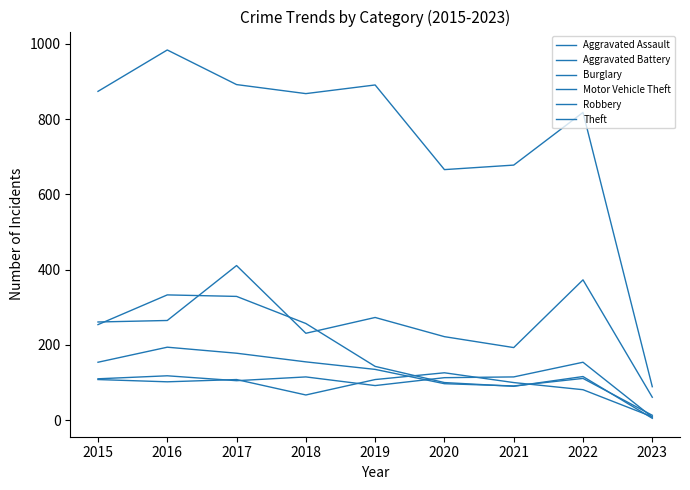

Where do Aggravated Battery and Aggravated Assault first cross each other?

2016 and 2017